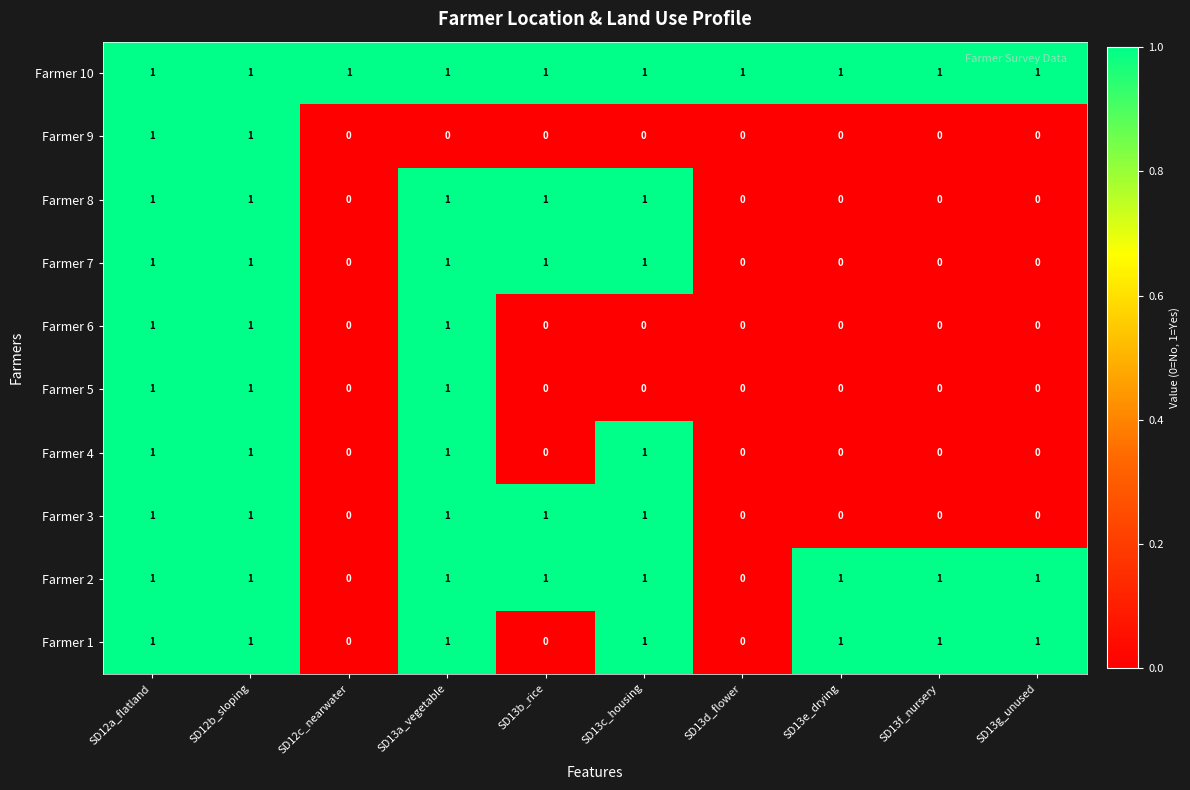

The value of Farmer 8 at SD13g_unused is 0. True or false?

True